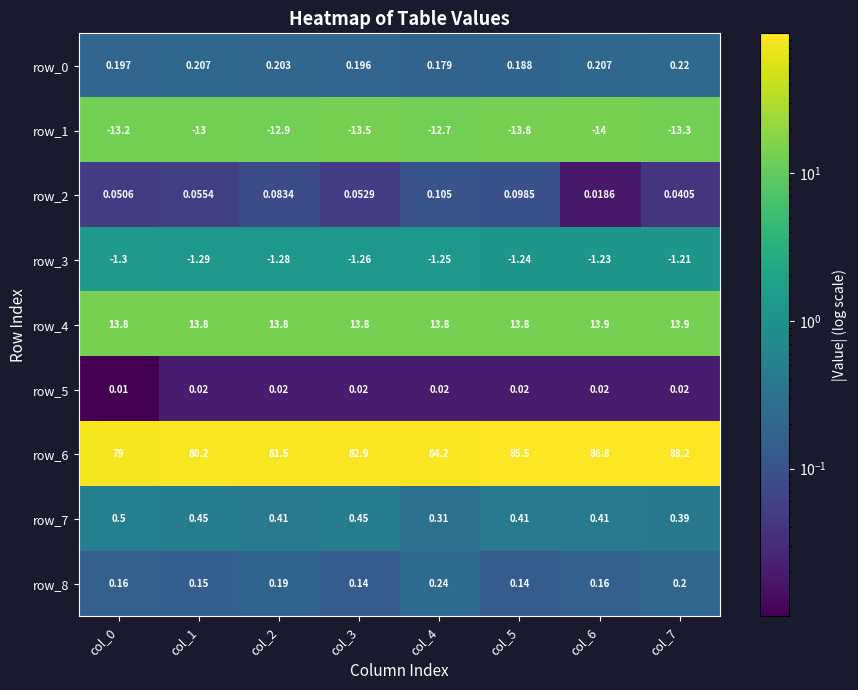

Where does the row_6 series first go above 84?

col_4